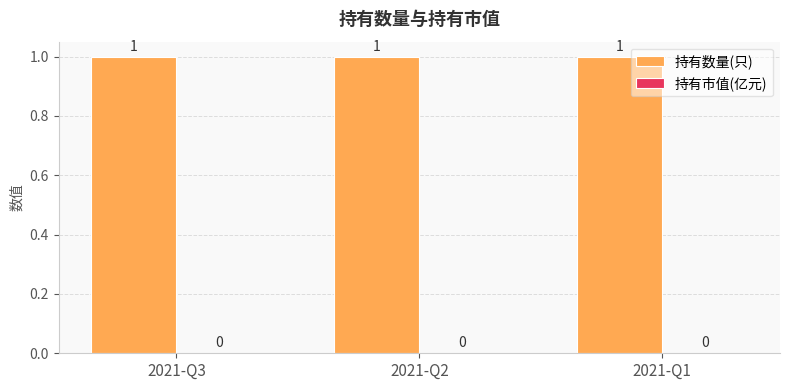

What is the lowest value of the 持有数量(只) series?

1